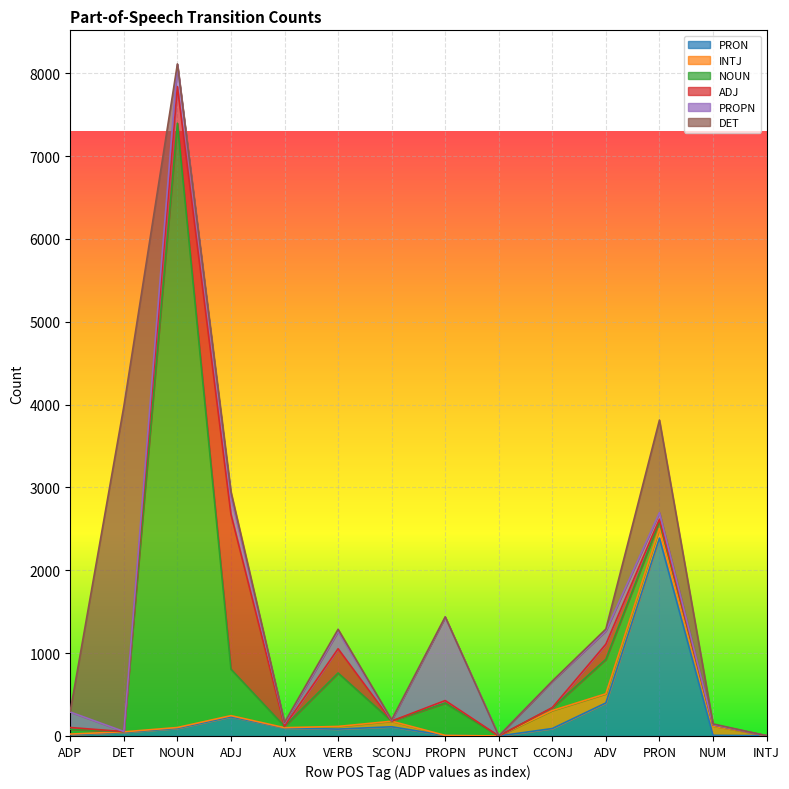

What position from the right is PRON?

3